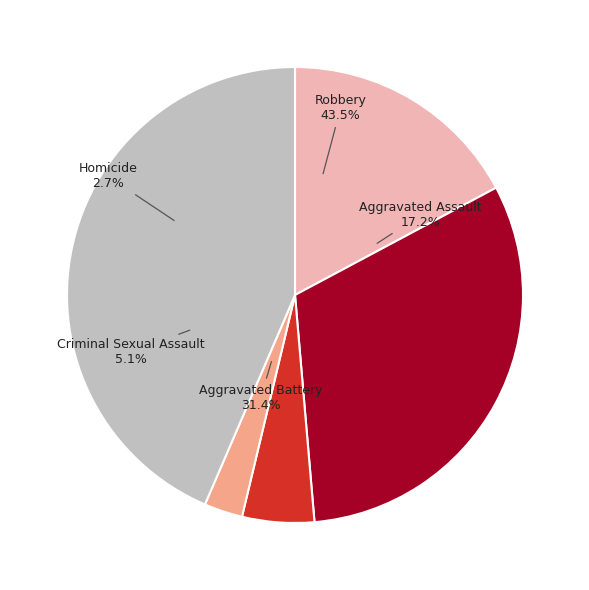

Do Aggravated Battery and Homicide together represent more than half of the pie?

No